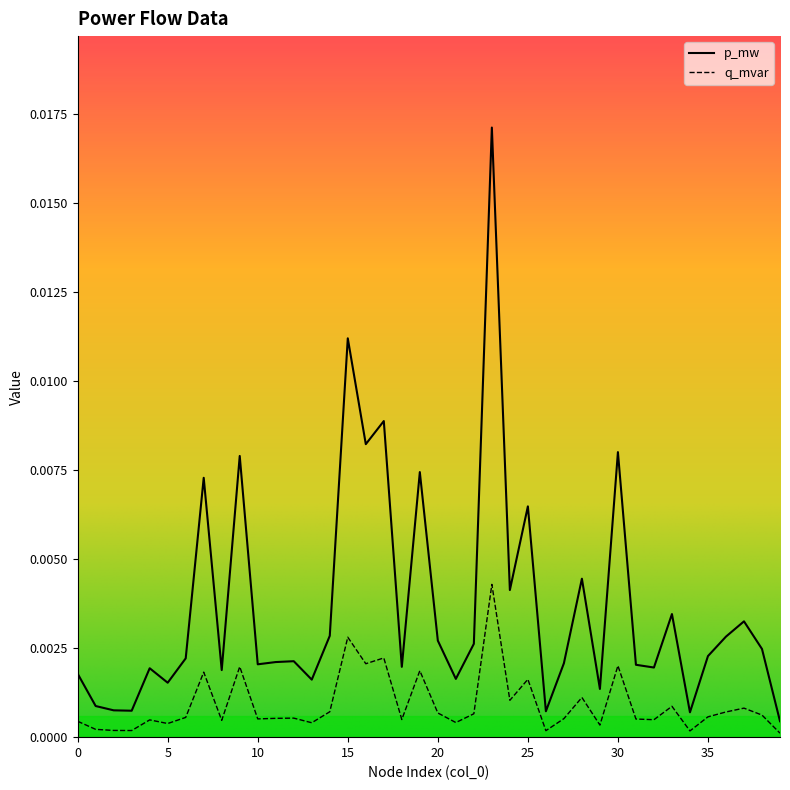

True or false: q_mvar and p_mw cross at least once.

False